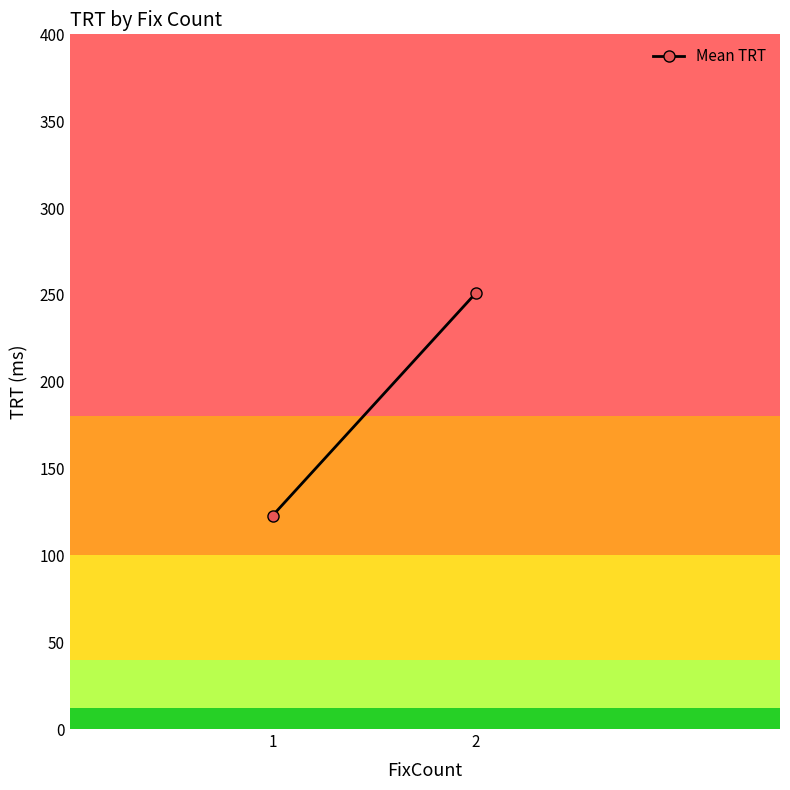

Which has a higher value, 1 or 2?

2